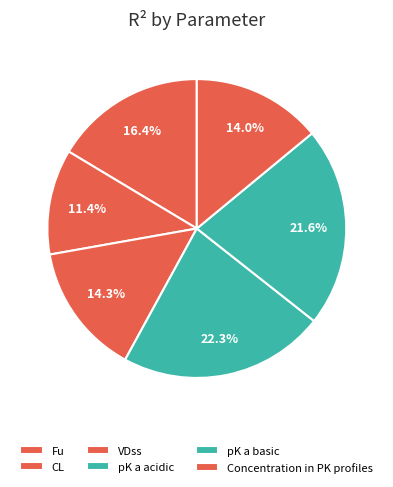

What is the change in value from CL to pK a basic?

+0.4